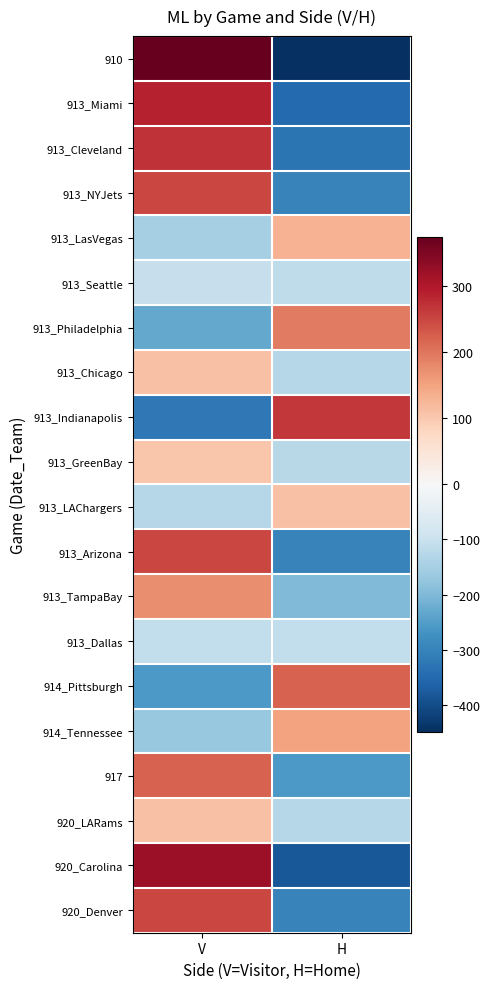

Reading left to right, what are all the values shown in this chart?

910: V=375	H=-450
913_Miami: V=290	H=-350
913_Cleveland: V=270	H=-330
913_NYJets: V=250	H=-300
913_LasVegas: V=-150	H=130
913_Seattle: V=-105	H=-115
913_Philadelphia: V=-230	H=195
913_Chicago: V=110	H=-130
913_Indianapolis: V=-320	H=265
913_GreenBay: V=105	H=-125
913_LAChargers: V=-130	H=110
913_Arizona: V=250	H=-300
913_TampaBay: V=175	H=-200
913_Dallas: V=-110	H=-110
914_Pittsburgh: V=-260	H=220
914_Tennessee: V=-170	H=150
917: V=220	H=-260
920_LARams: V=110	H=-130
920_Carolina: V=320	H=-380
920_Denver: V=250	H=-300